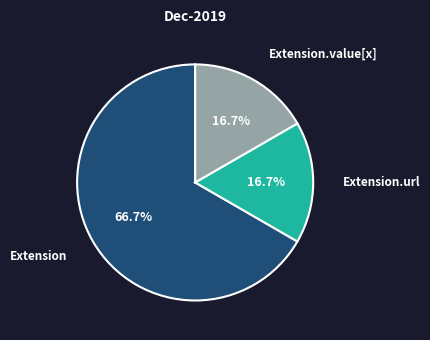

Does any single category account for the majority?

Yes